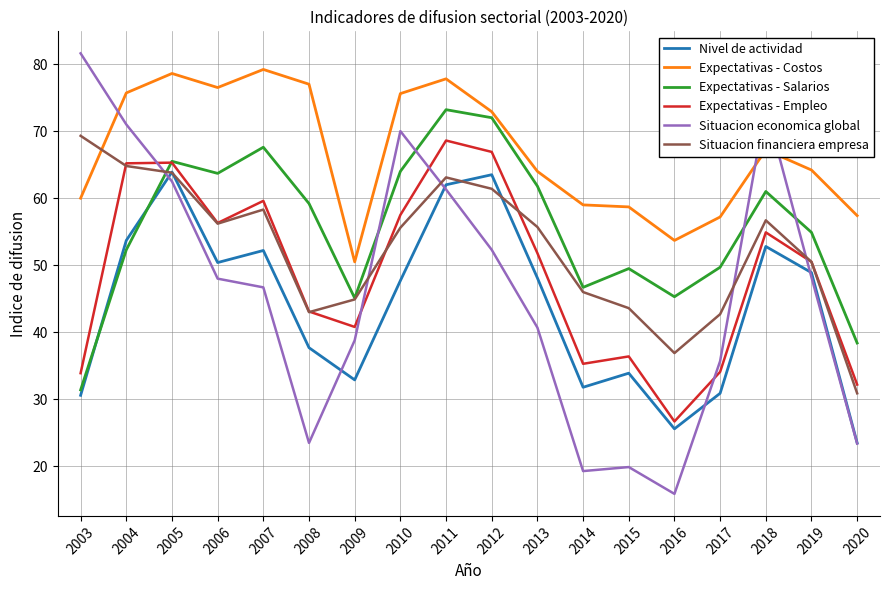

Which series has the largest range (max minus min)?

Situacion economica global